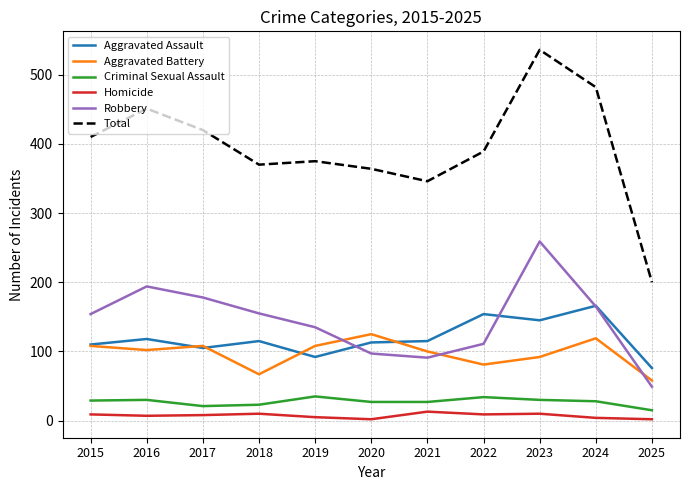

How many lines are shown in the chart?

6